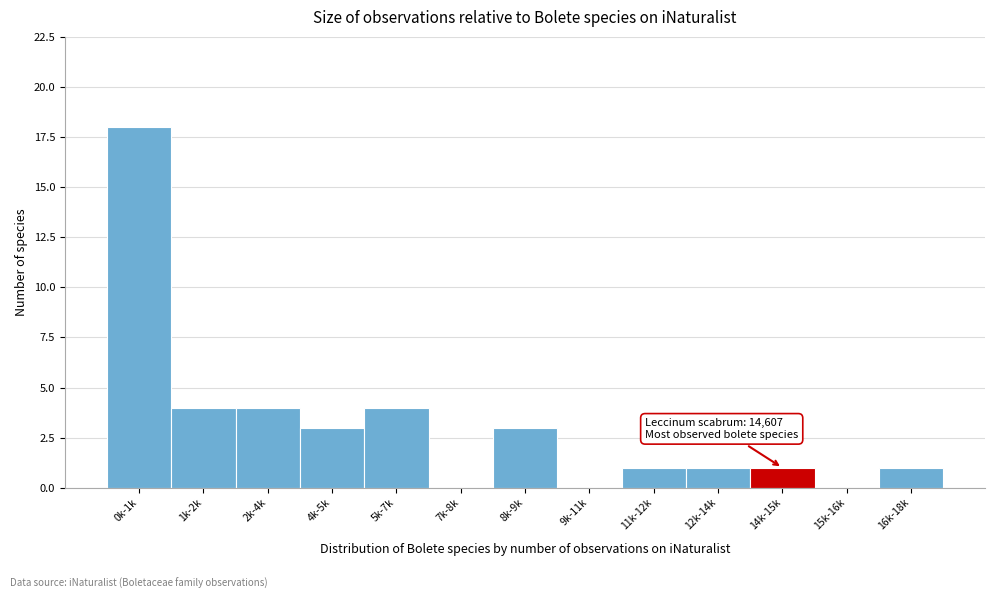

Reading left to right, extract all data points from this chart.

0k-1k=18	1k-2k=4	2k-4k=4	4k-5k=3	5k-7k=4	7k-8k=0	8k-9k=3	9k-11k=0	11k-12k=1	12k-14k=1	14k-15k=1	15k-16k=0	16k-18k=1